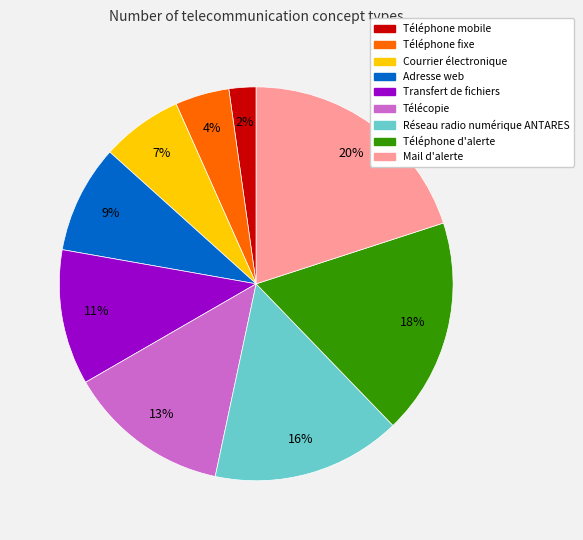

True or false: Courrier électronique accounts for 1% of the total.

False